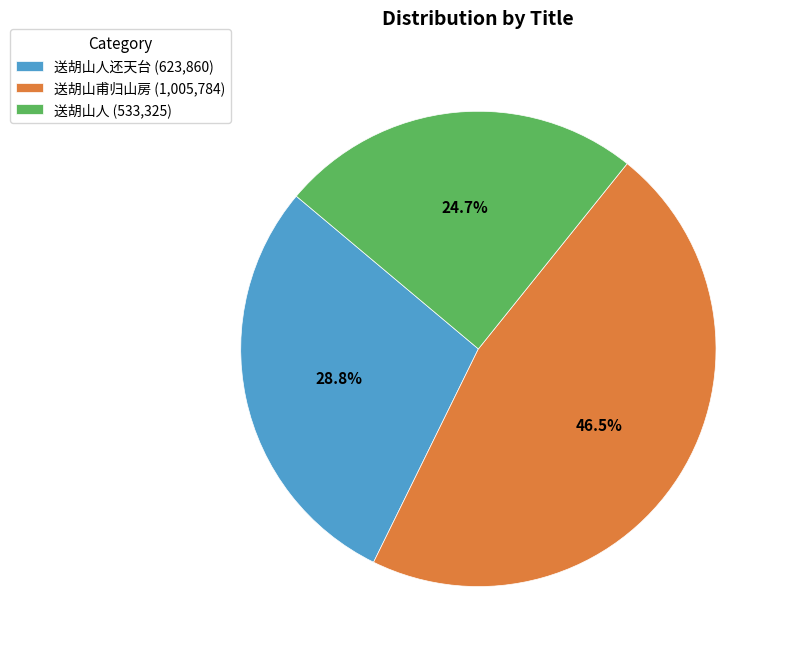

What is the smallest slice in the pie chart?

送胡山人 (533,325)